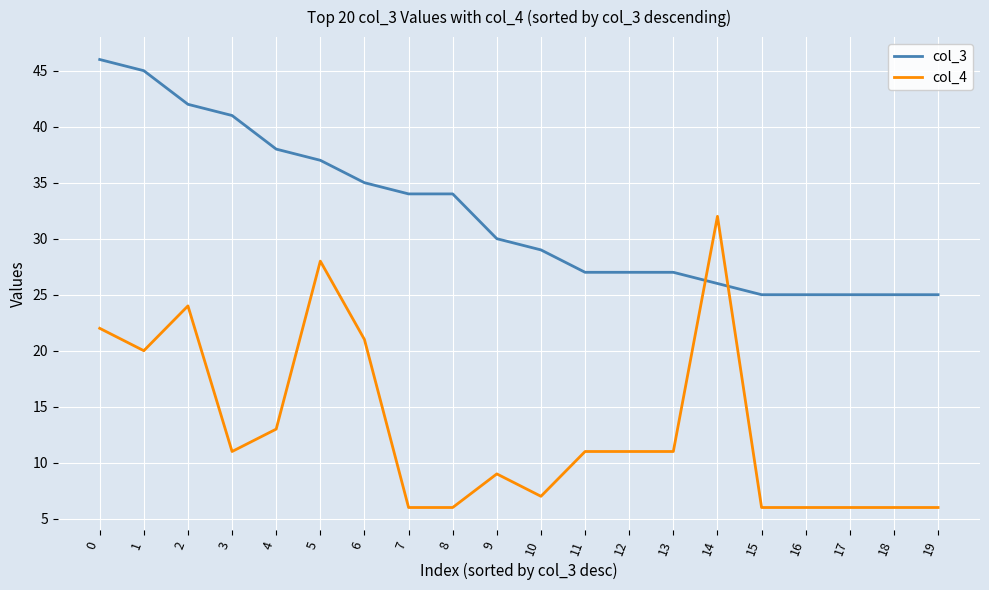

True or false: col_4 has a value of 10 at 16.

False